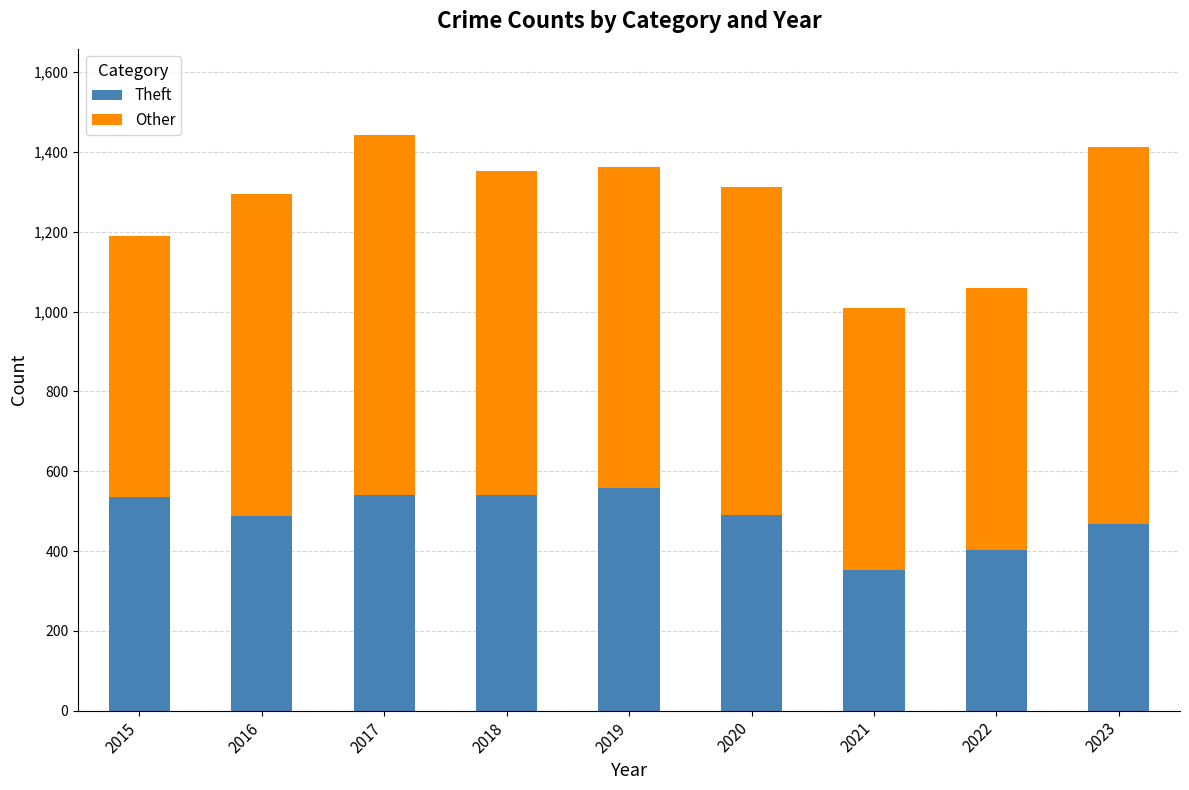

At which category is the sum across all series the highest?

2017